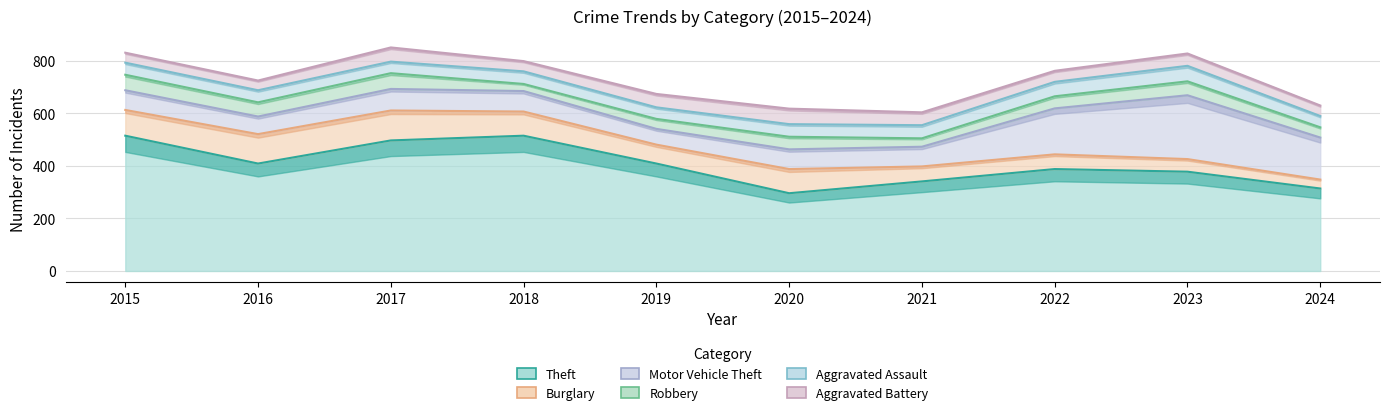

True or false: Aggravated Battery and Motor Vehicle Theft intersect in this chart.

False